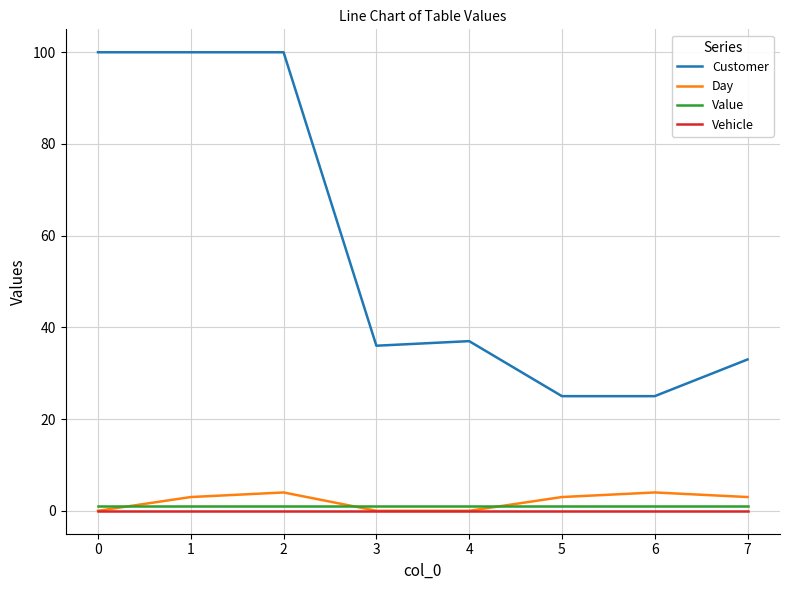

Which series has the largest range (max minus min)?

Customer